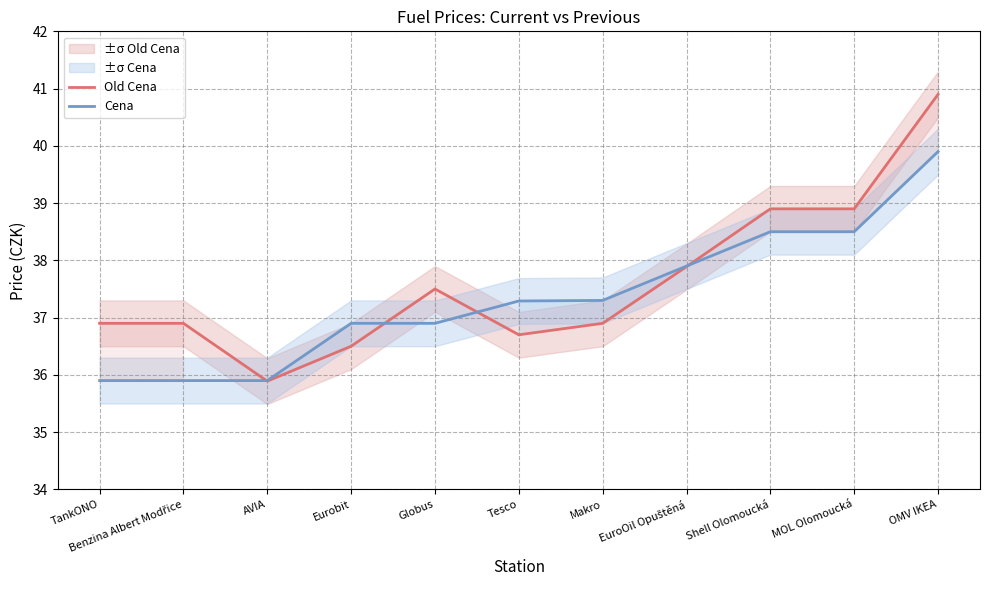

What is the label of the 3rd point from the left?

AVIA